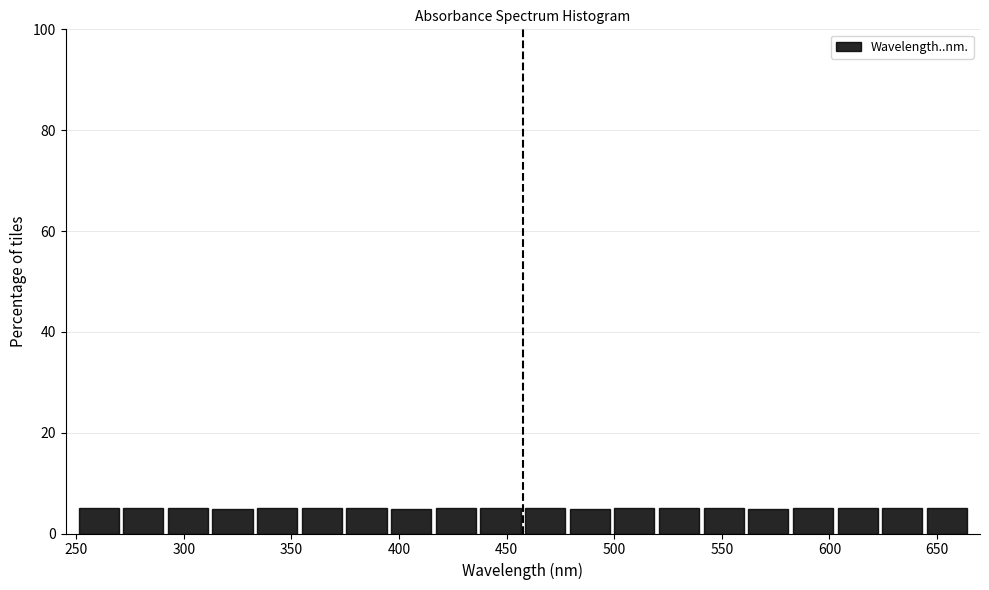

Reading left to right, list every bar in this chart as the range it spans on the x-axis followed by its height. Neither the bar edges nor the heights are printed on the chart, so give them approximately, as read against the axes.

250 to 270: 6
270 to 290: 6
290 to 310: 6
310 to 335: 4
335 to 355: 6
355 to 375: 6
375 to 395: 6
395 to 415: 4
415 to 435: 6
435 to 460: 6
460 to 480: 6
480 to 500: 4
500 to 520: 6
520 to 540: 6
540 to 560: 6
560 to 580: 4
580 to 605: 6
605 to 625: 6
625 to 645: 6
645 to 665: 6